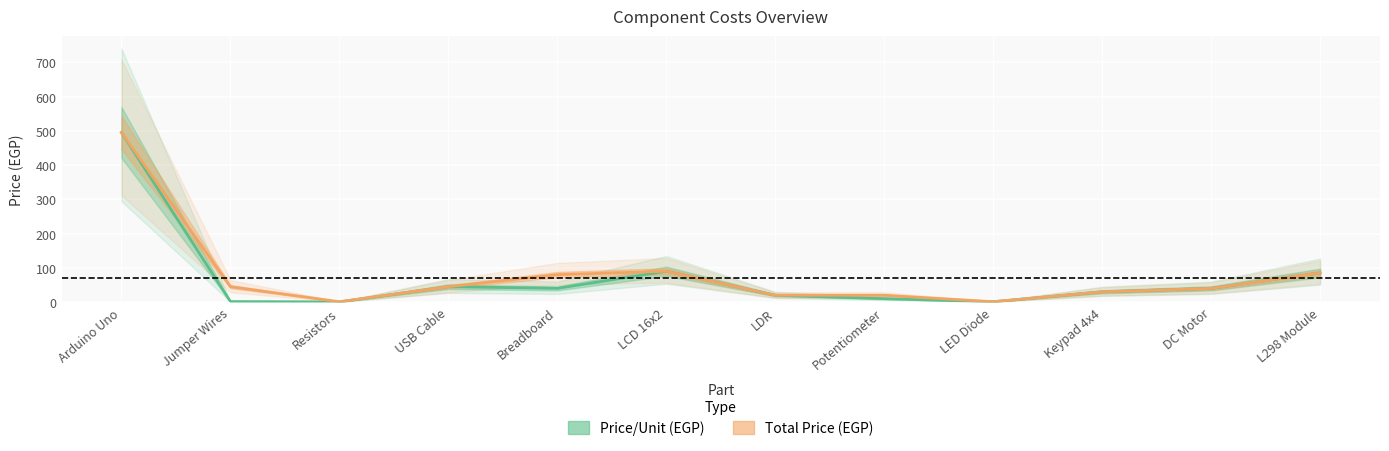

True or false: Total Price (EGP) has more than 0 interior local peaks.

True